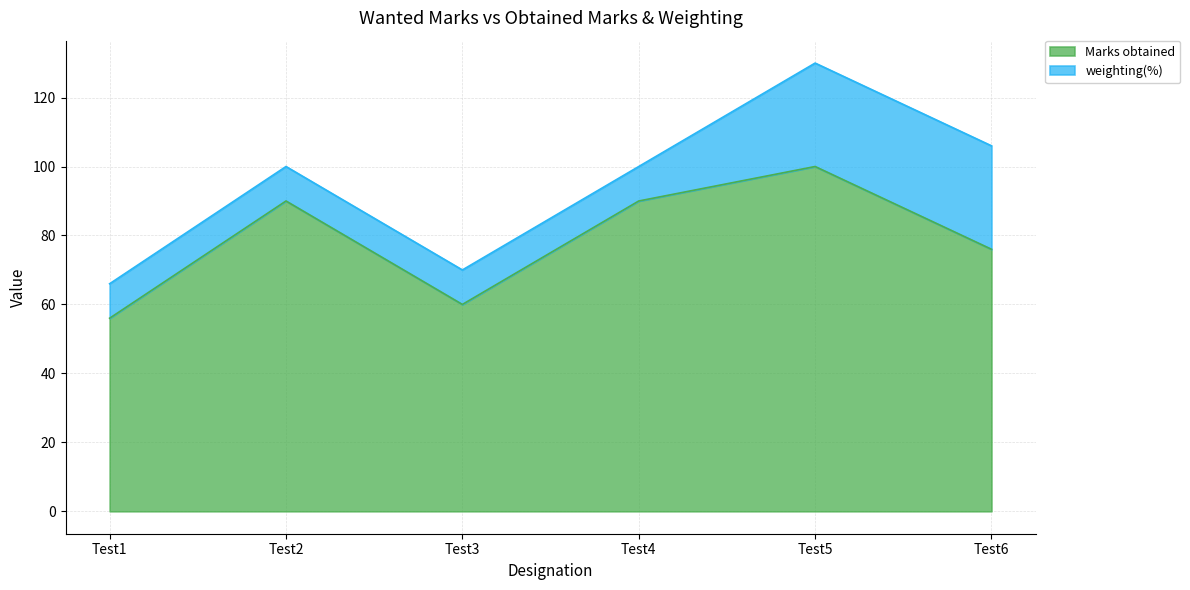

What is the smallest value displayed?

56